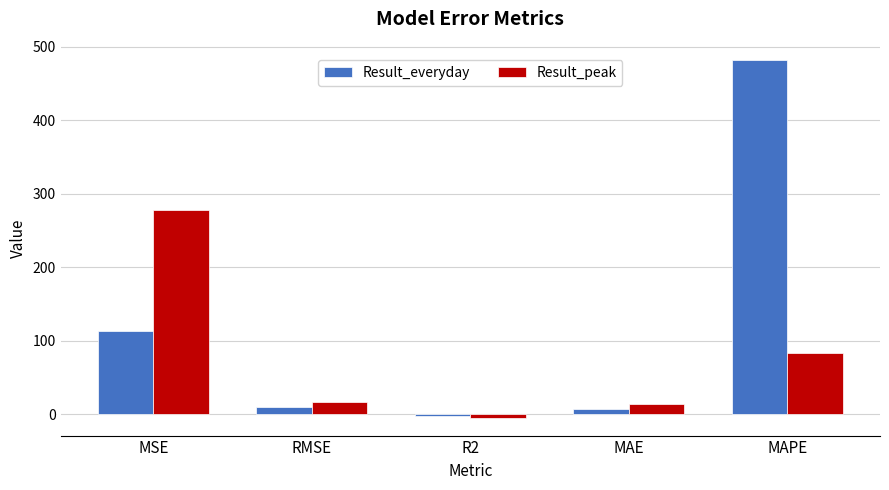

How many positive values does the Result_everyday series have?

4